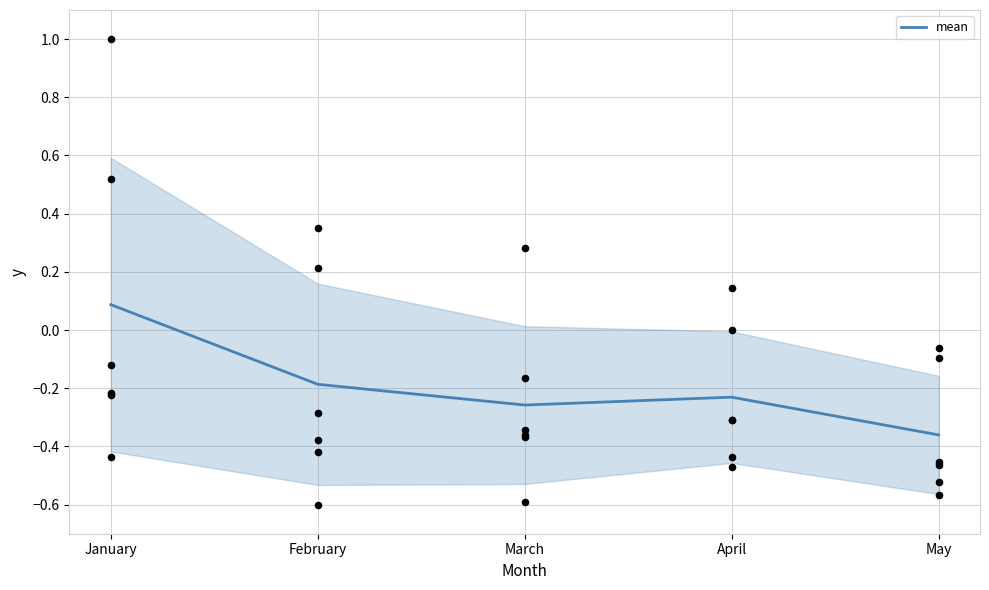

Which has a higher value, February or April?

February